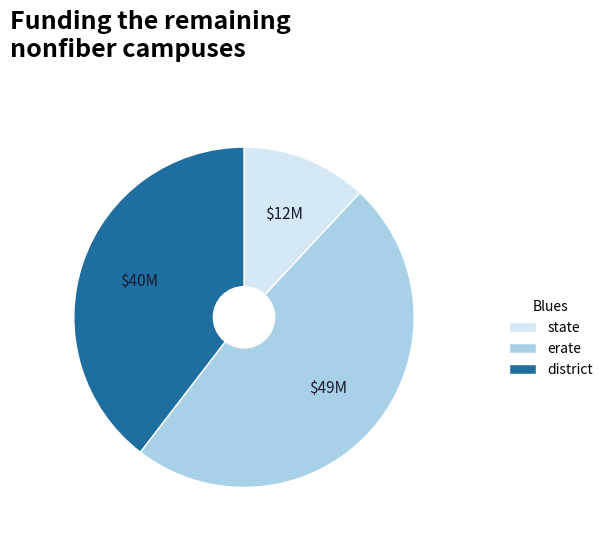

Is the sum of erate and district greater than half?

Yes